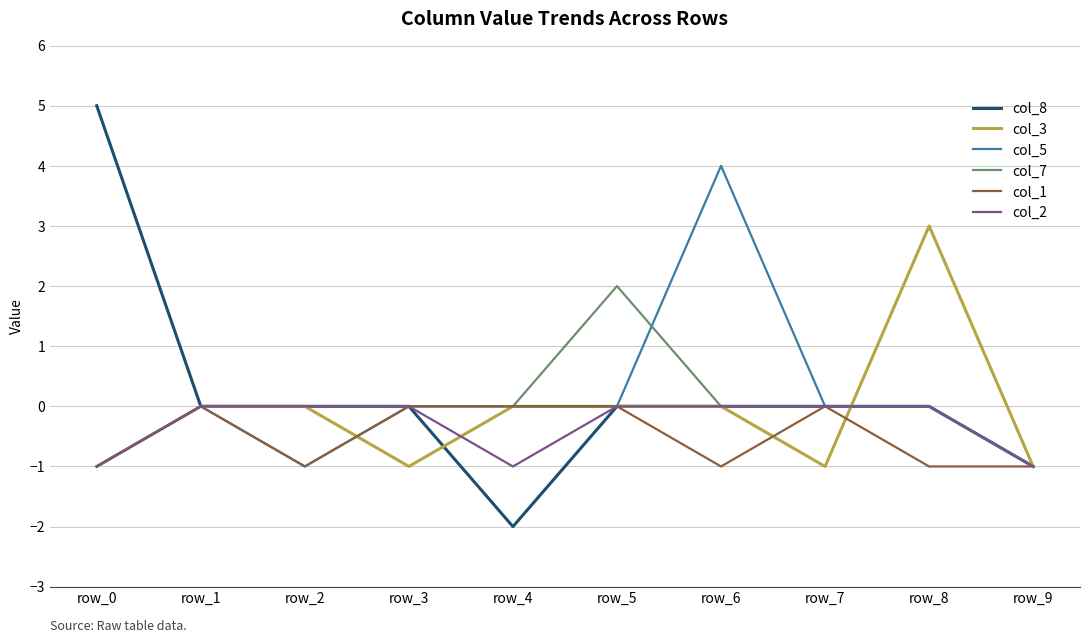

What is the total value across all series at row_9?

-6